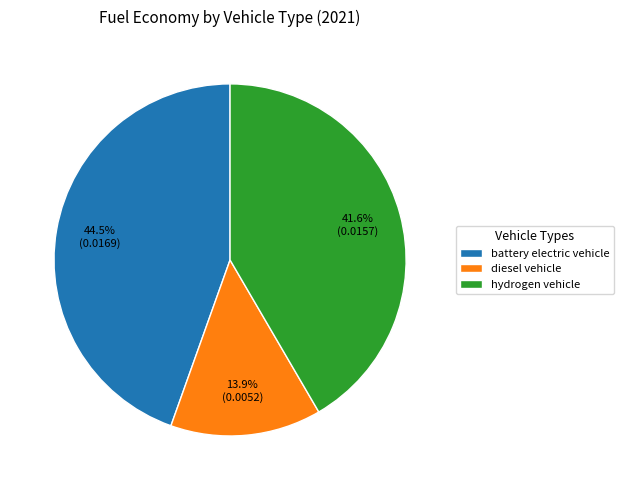

What portion of the pie excludes diesel vehicle?

86.1%